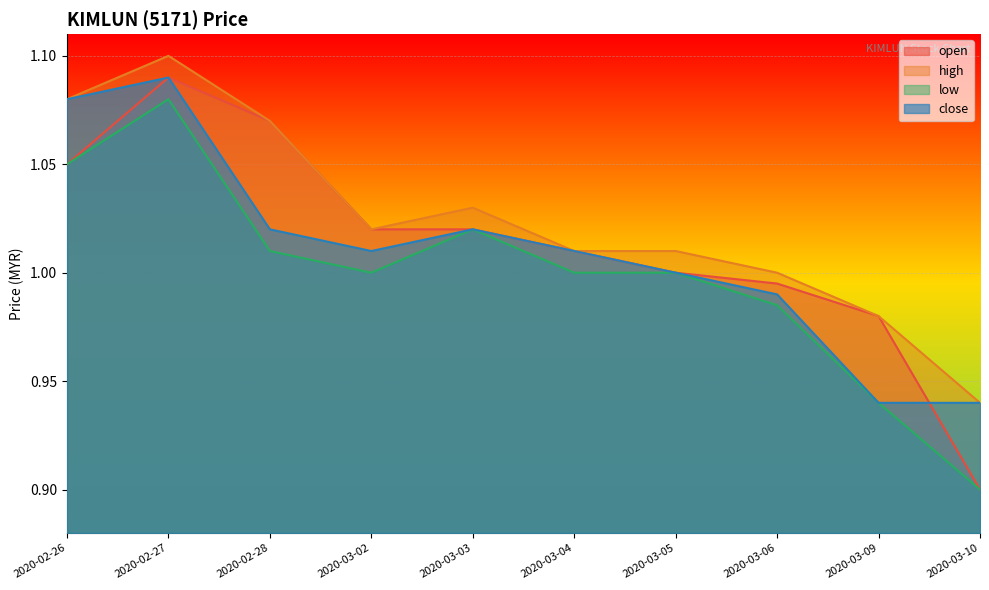

At which category does high reach its first local valley?

2020-03-02